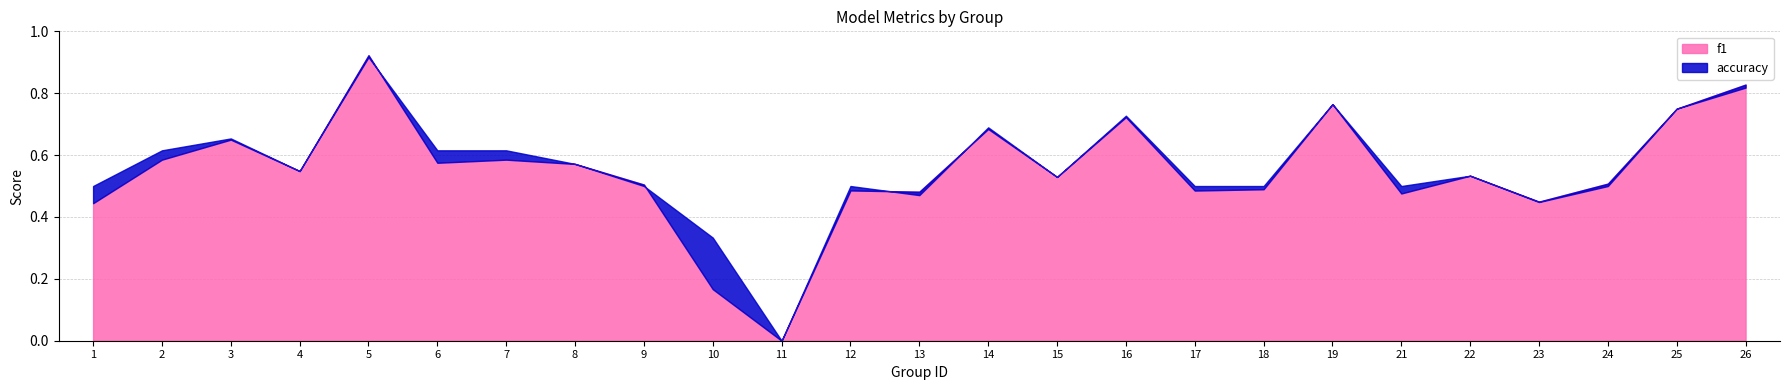

True or false: f1 and accuracy intersect in this chart.

True